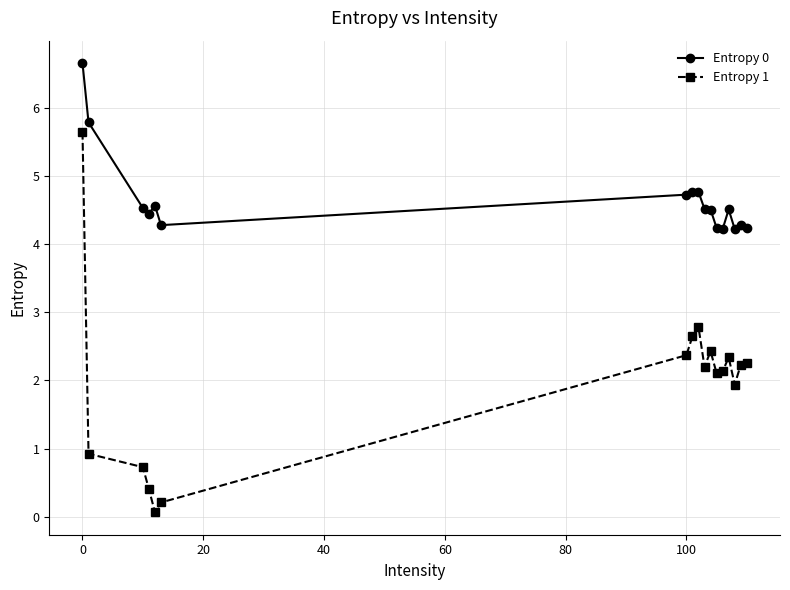

What is the difference between the maximum and second lowest values in the Entropy 0 series?

2.4